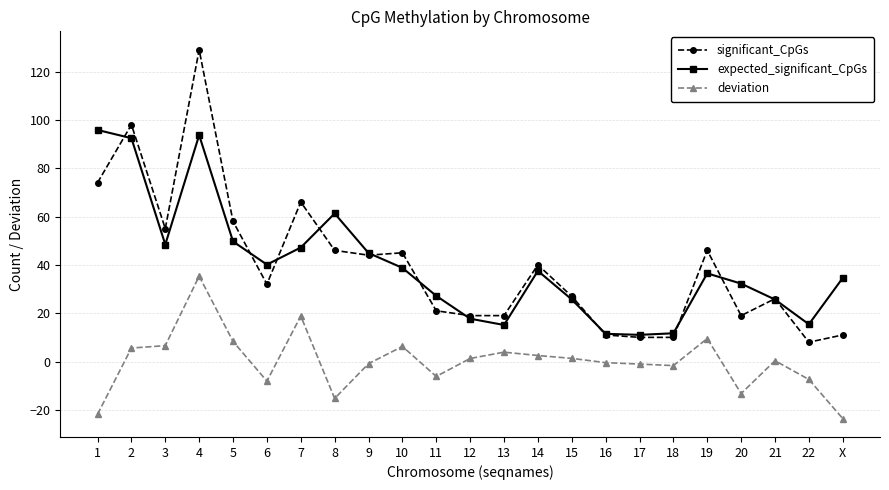

List the series in order of their peak value, highest first.

significant_CpGs, expected_significant_CpGs, deviation